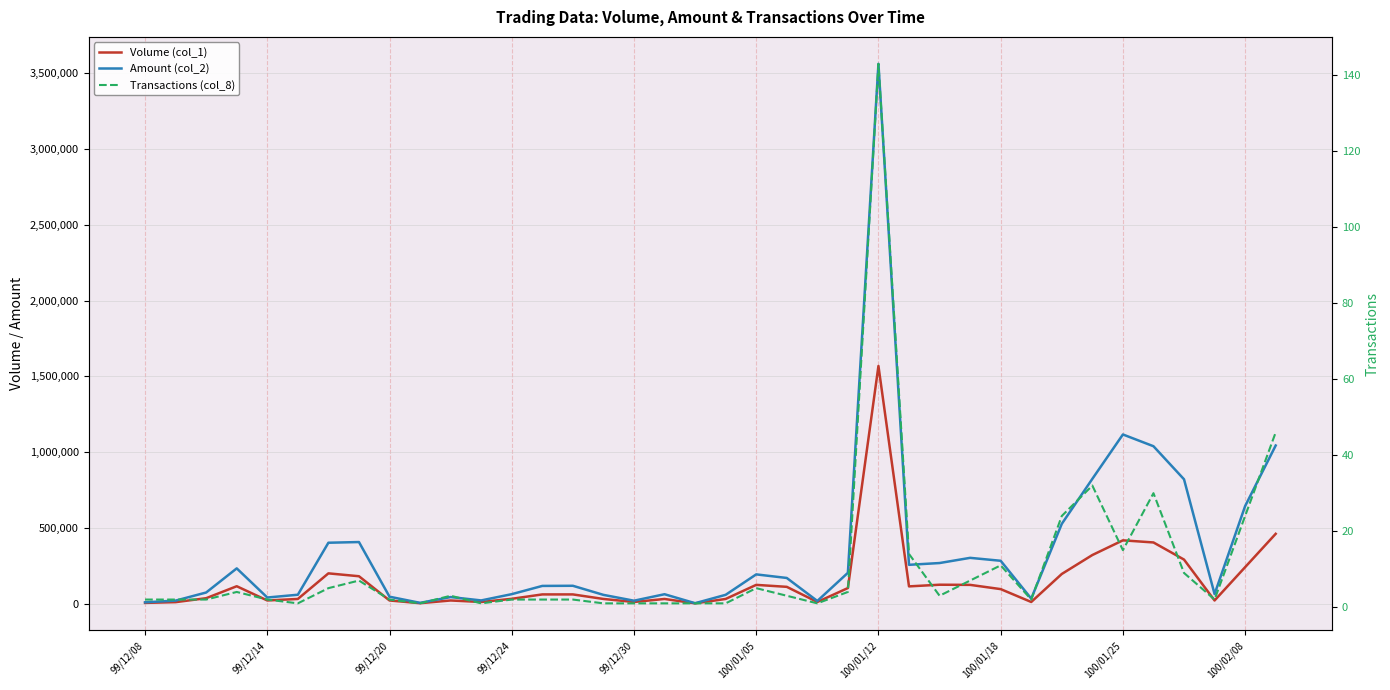

How many distinct data groups are displayed?

3